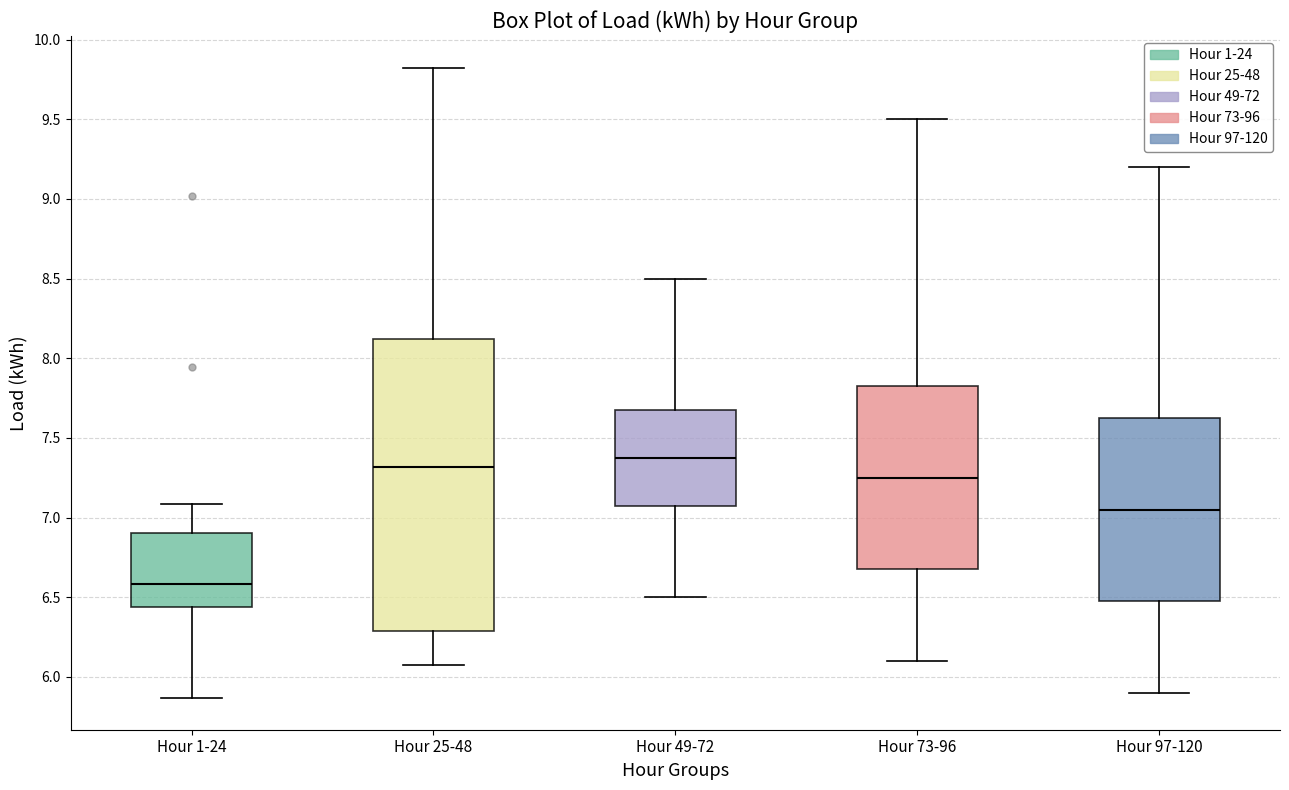

Which box's median line is the lowest?

Hour 1-24